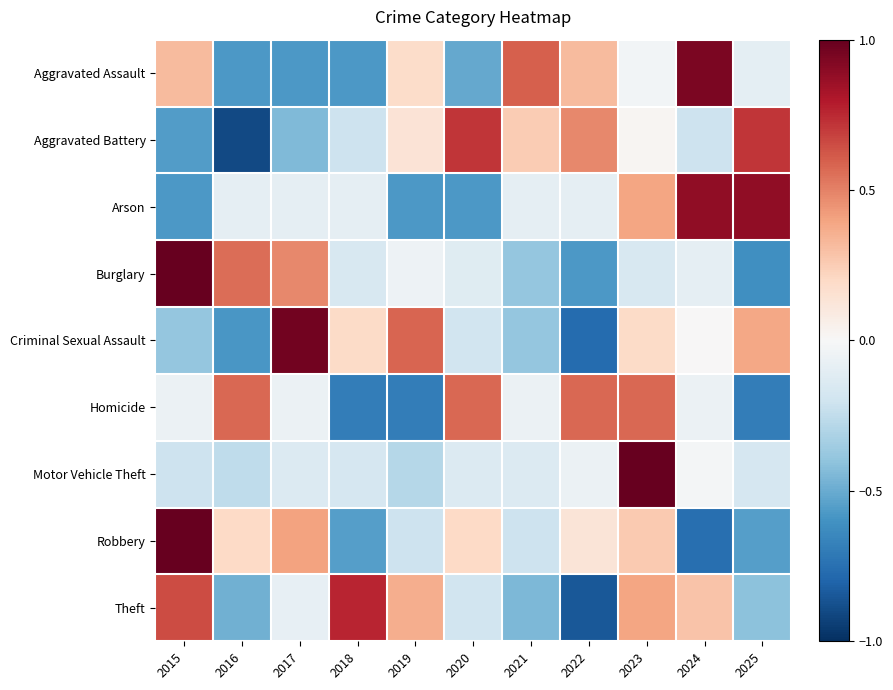

Reading left to right, what are all the values shown in this chart?

Aggravated Assault: 2015=0.3	2016=-0.6	2017=-0.6	2018=-0.6	2019=0.2	2020=-0.5	2021=0.6	2022=0.3	2023=-0.0	2024=0.9	2025=-0.1
Aggravated Battery: 2015=-0.6	2016=-0.9	2017=-0.4	2018=-0.2	2019=0.1	2020=0.7	2021=0.3	2022=0.5	2023=0.0	2024=-0.2	2025=0.7
Arson: 2015=-0.6	2016=-0.1	2017=-0.1	2018=-0.1	2019=-0.6	2020=-0.6	2021=-0.1	2022=-0.1	2023=0.4	2024=0.9	2025=0.9
Burglary: 2015=1.0	2016=0.6	2017=0.5	2018=-0.2	2019=-0.0	2020=-0.1	2021=-0.4	2022=-0.6	2023=-0.2	2024=-0.1	2025=-0.6
Criminal Sexual Assault: 2015=-0.4	2016=-0.6	2017=1.0	2018=0.2	2019=0.6	2020=-0.2	2021=-0.4	2022=-0.8	2023=0.2	2024=0.0	2025=0.4
Homicide: 2015=-0.1	2016=0.6	2017=-0.1	2018=-0.7	2019=-0.7	2020=0.6	2021=-0.1	2022=0.6	2023=0.6	2024=-0.1	2025=-0.7
Motor Vehicle Theft: 2015=-0.2	2016=-0.3	2017=-0.1	2018=-0.2	2019=-0.3	2020=-0.1	2021=-0.1	2022=-0.1	2023=1.0	2024=-0.0	2025=-0.2
Robbery: 2015=1.0	2016=0.2	2017=0.4	2018=-0.5	2019=-0.2	2020=0.2	2021=-0.2	2022=0.1	2023=0.3	2024=-0.8	2025=-0.5
Theft: 2015=0.7	2016=-0.5	2017=-0.1	2018=0.8	2019=0.4	2020=-0.2	2021=-0.4	2022=-0.9	2023=0.4	2024=0.3	2025=-0.4